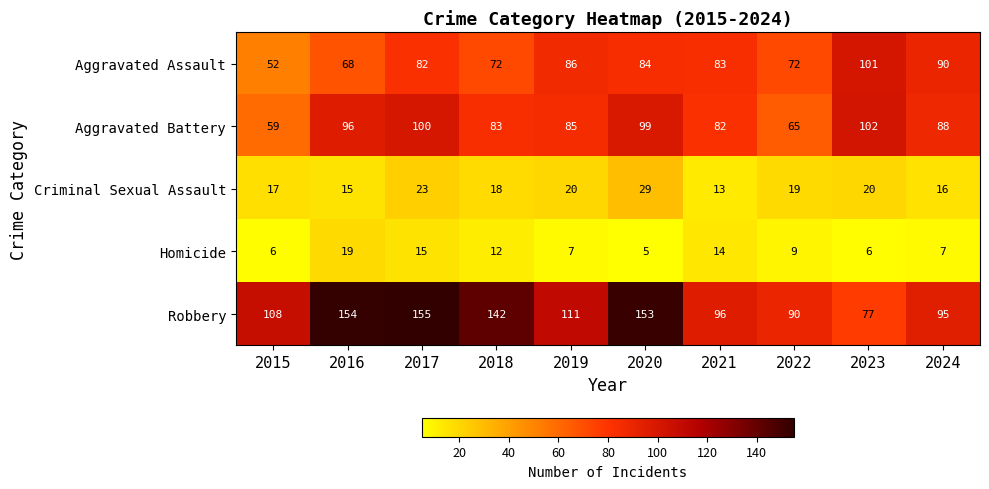

Is it true that Criminal Sexual Assault equals 13 at 2021?

True